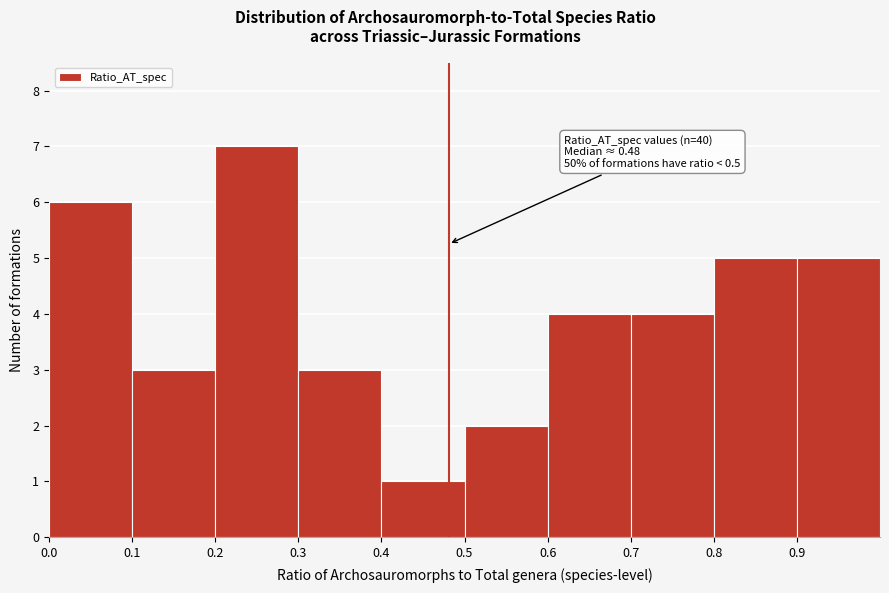

Over which range of the x-axis is the bar tallest?

0.2 to 0.3